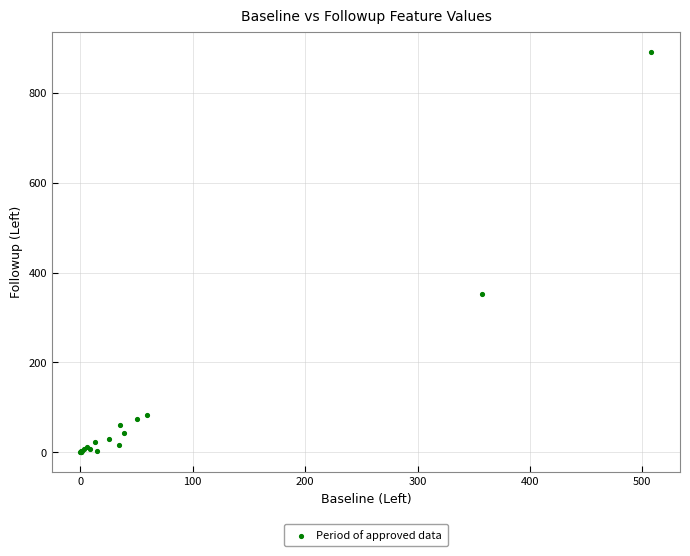

What Y value in the scatter plot is closest to 445?

353.4